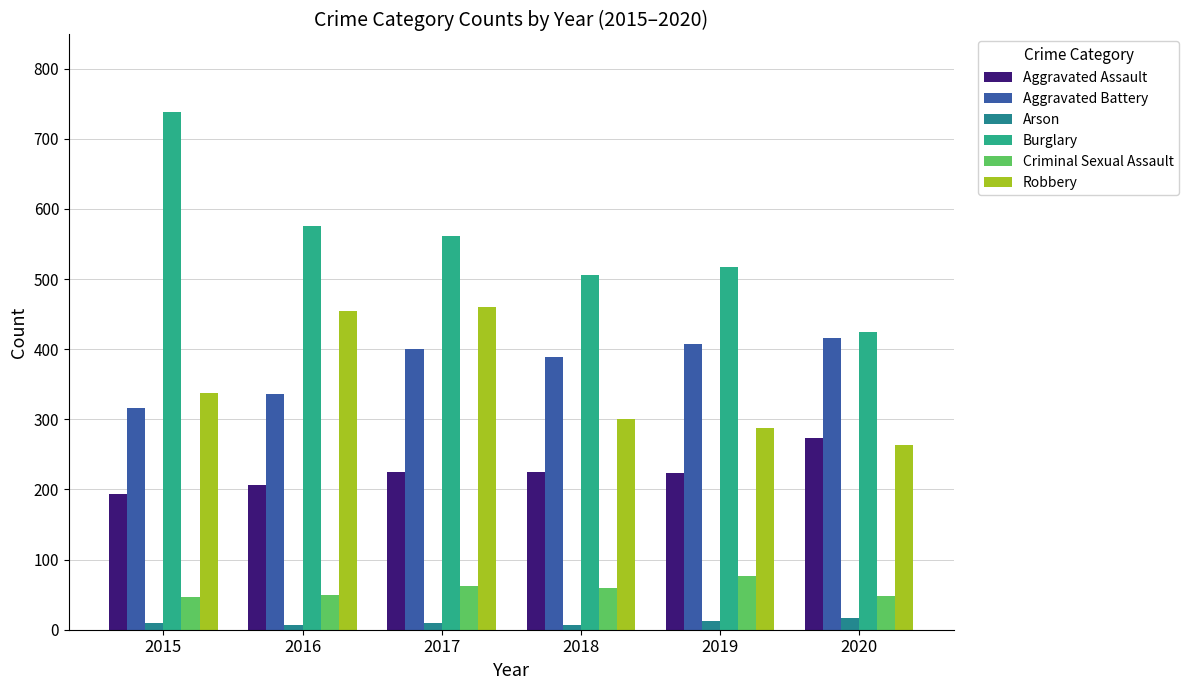

List the series in order of their peak value, lowest first.

Arson, Criminal Sexual Assault, Aggravated Assault, Aggravated Battery, Robbery, Burglary